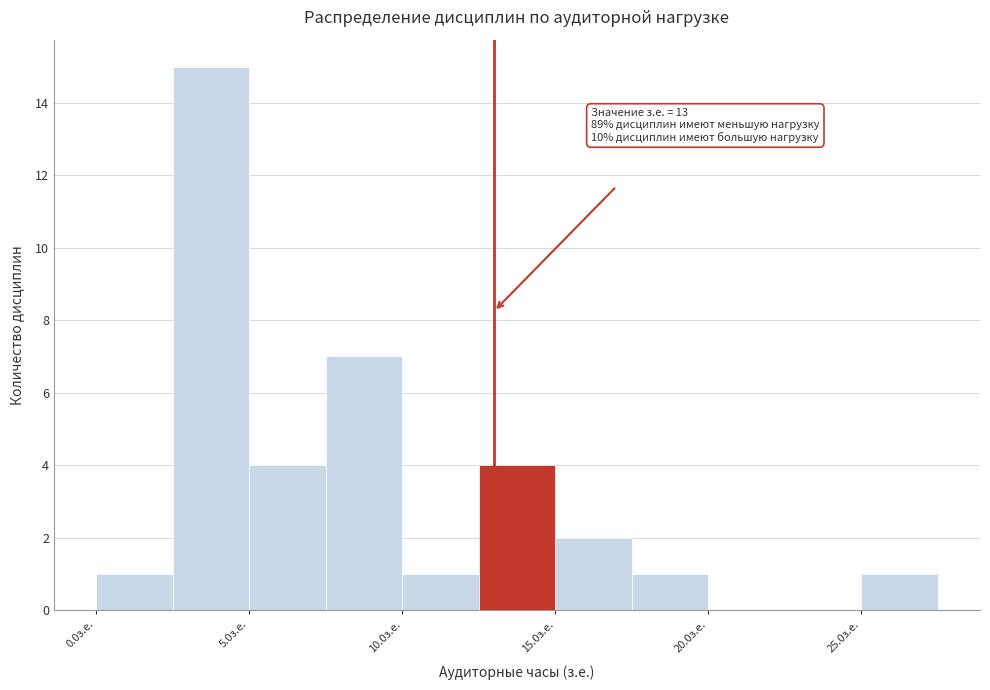

Which range on the x-axis has the tallest bar?

2.5 to 5.0